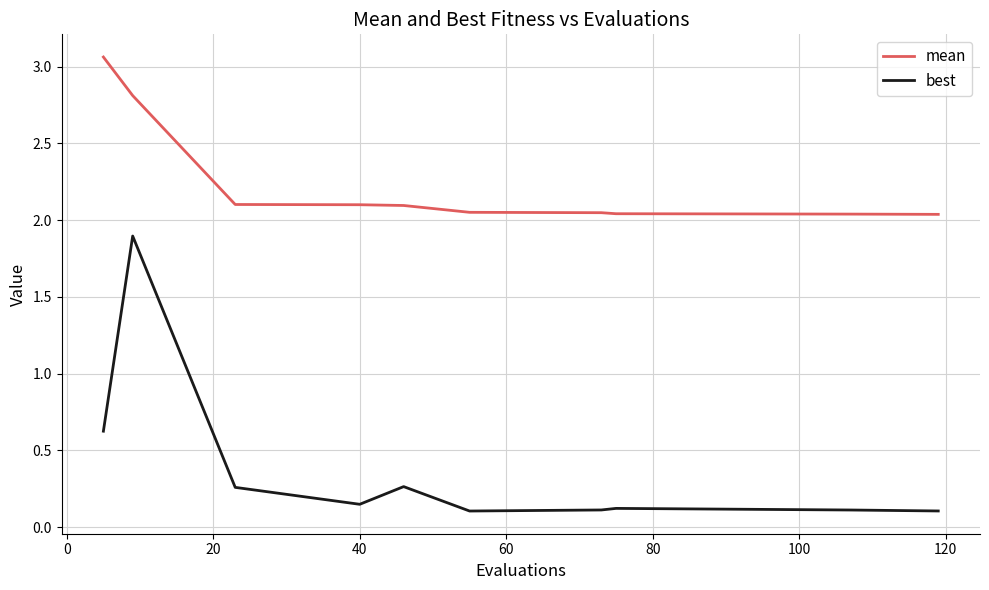

What are all the series names shown in the legend?

mean, best